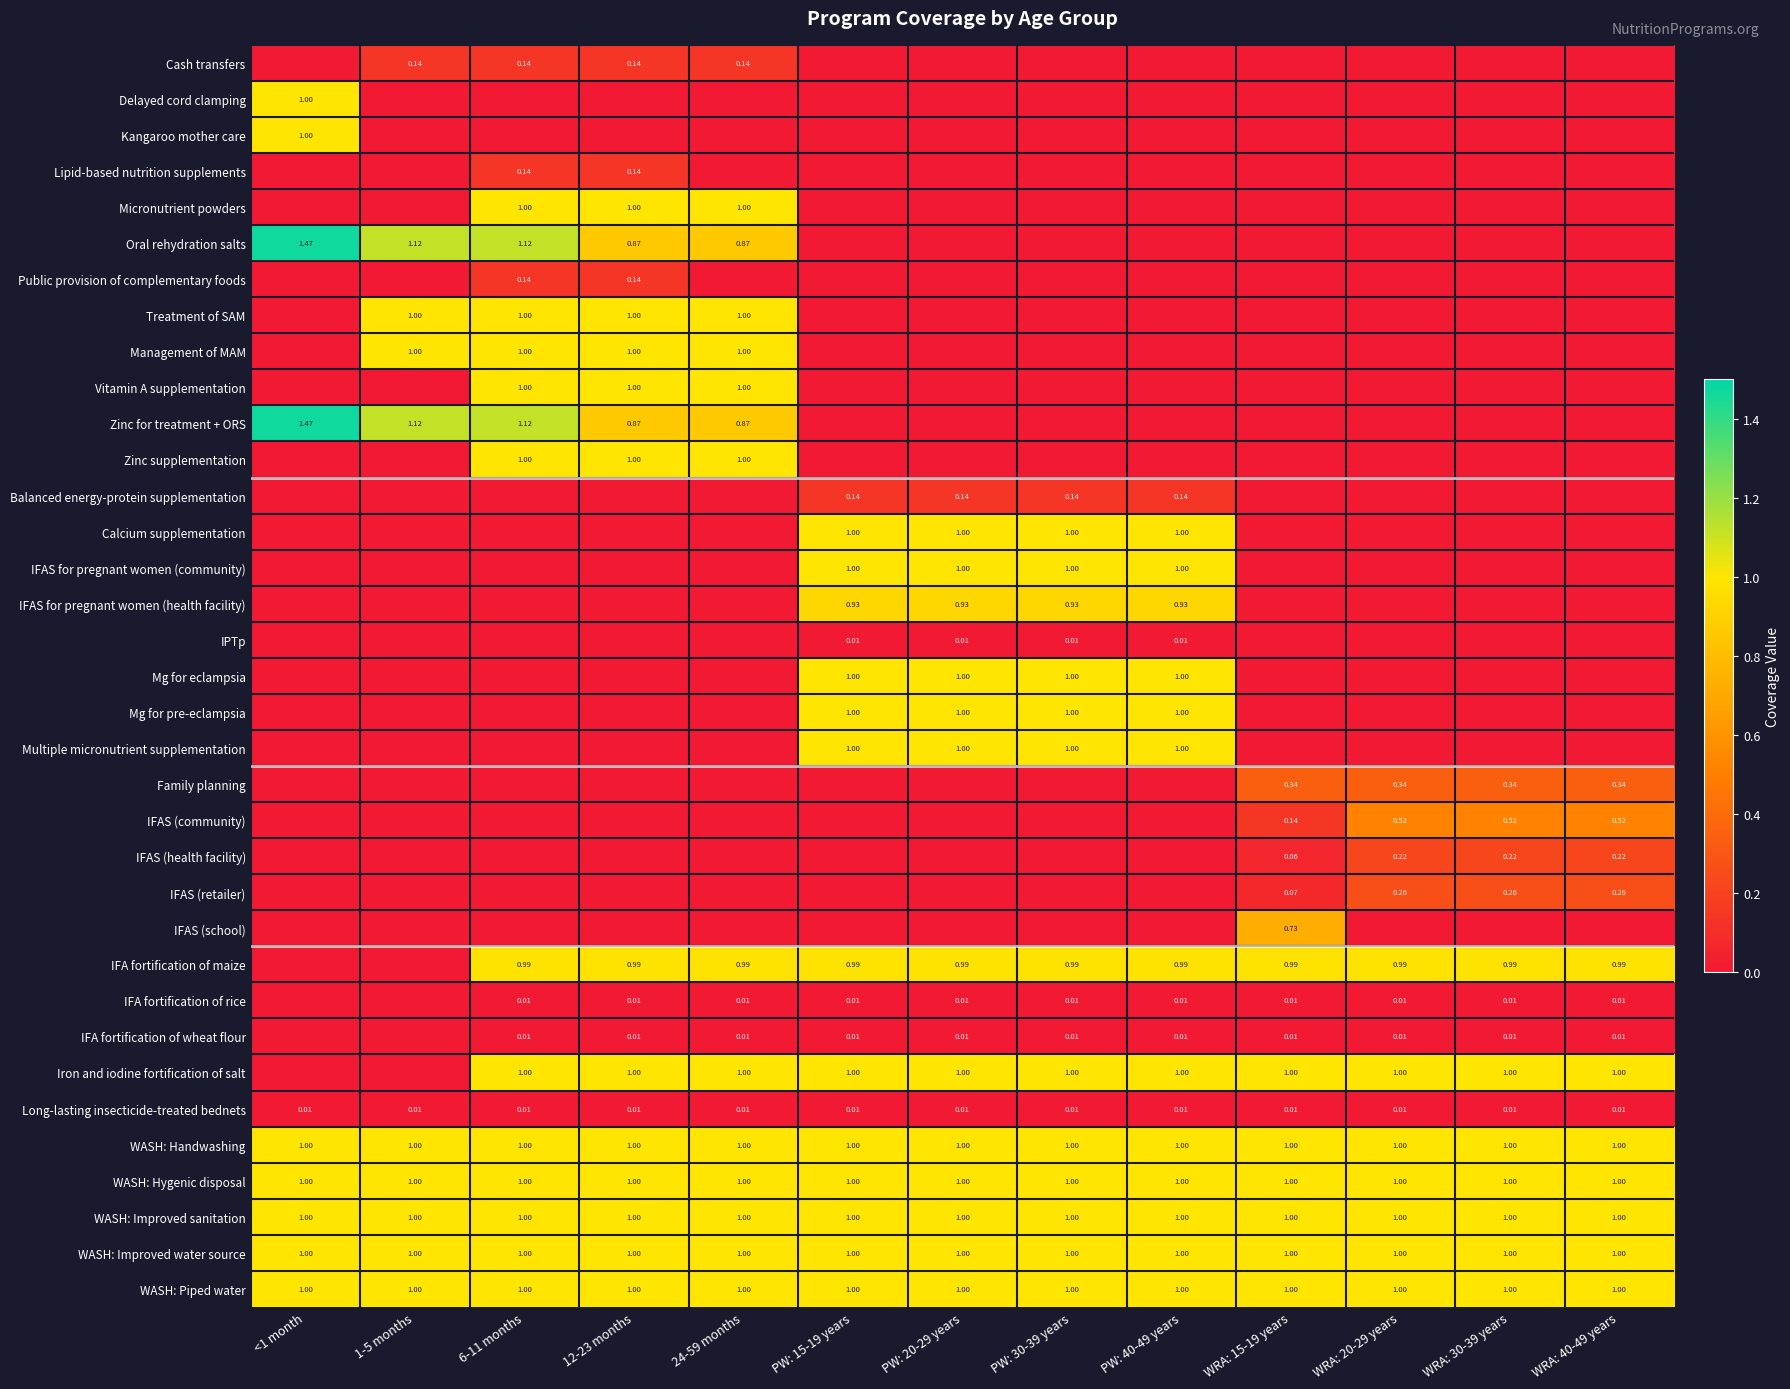

What is the highest value of the Calcium supplementation series?

1.0